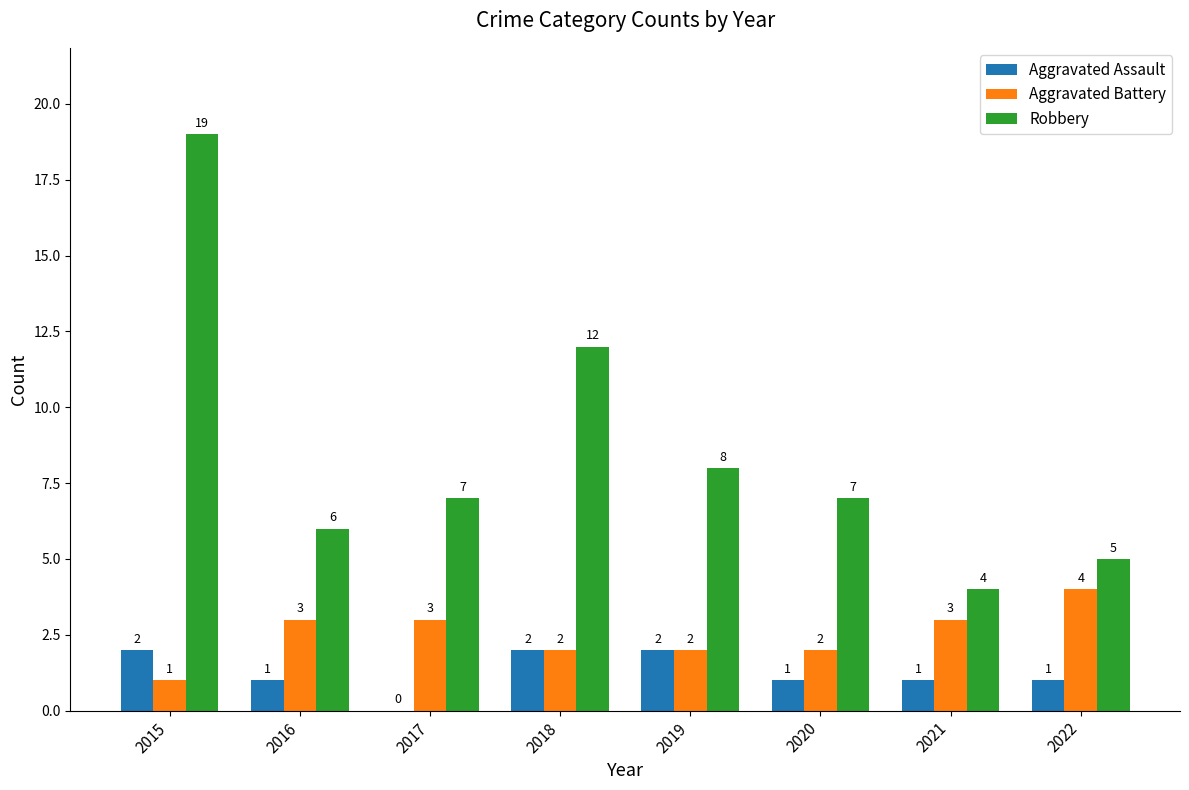

Which series changed the most between 2016 and 2019?

Robbery